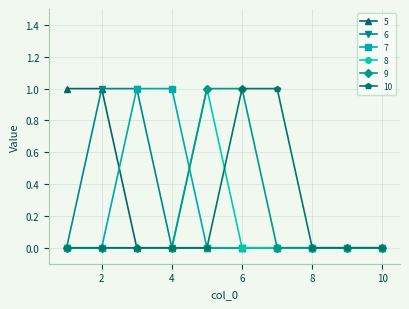

How many 7 values are between 0 and 1?

10